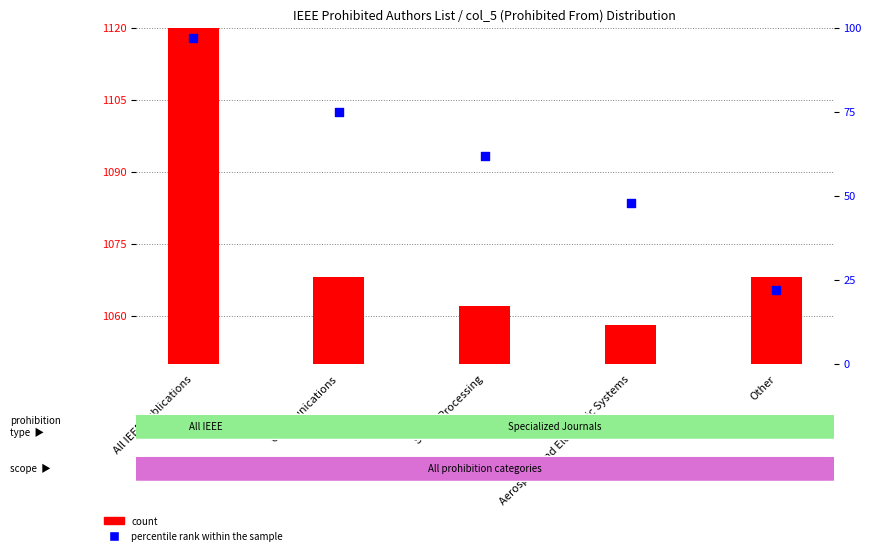

At which category is the sum across all series the highest?

All IEEE publications